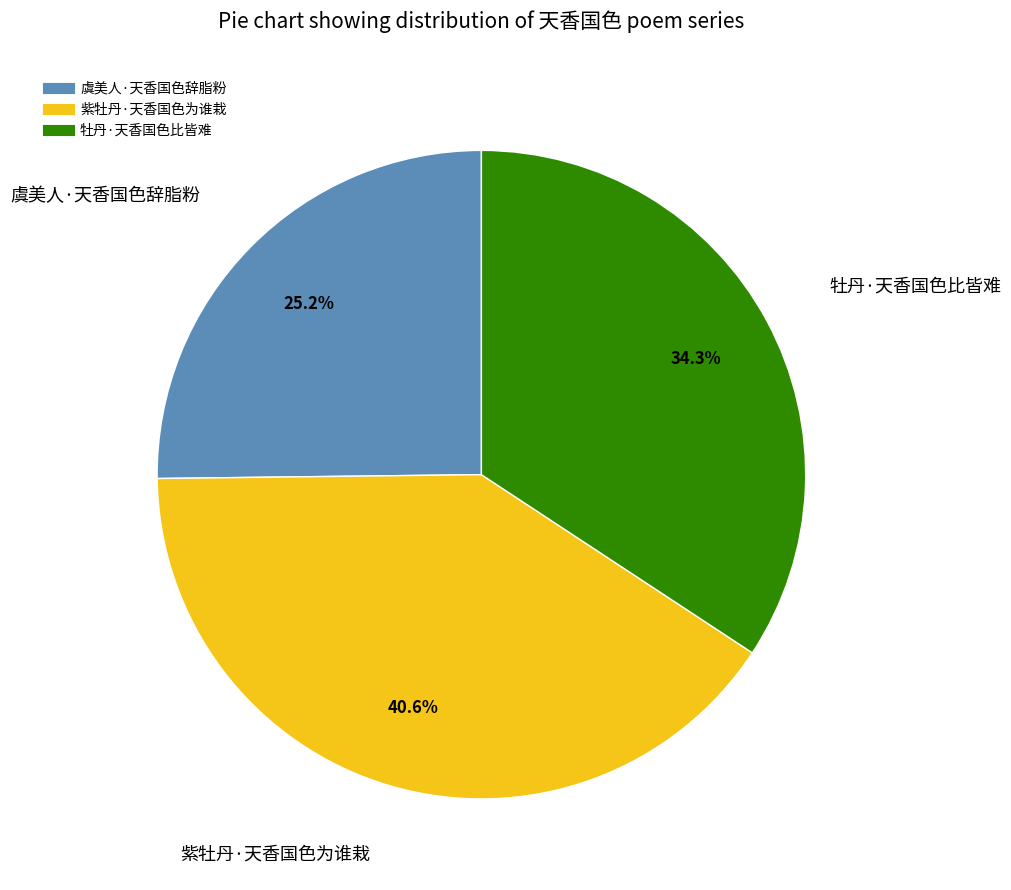

Combined, do 虞美人·天香国色辞脂粉 and 紫牡丹·天香国色为谁栽 account for over 50%?

Yes